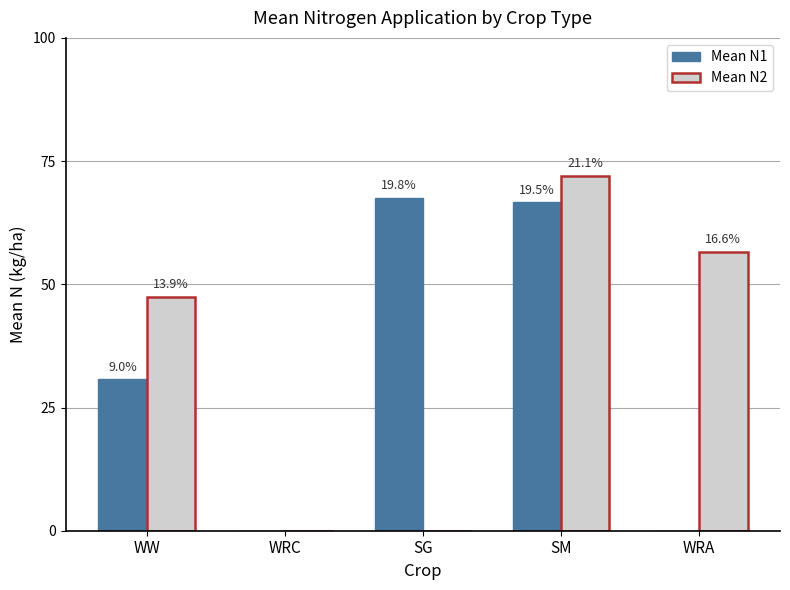

What is the sum of the Mean N1 values at SM and WRA?

66.6